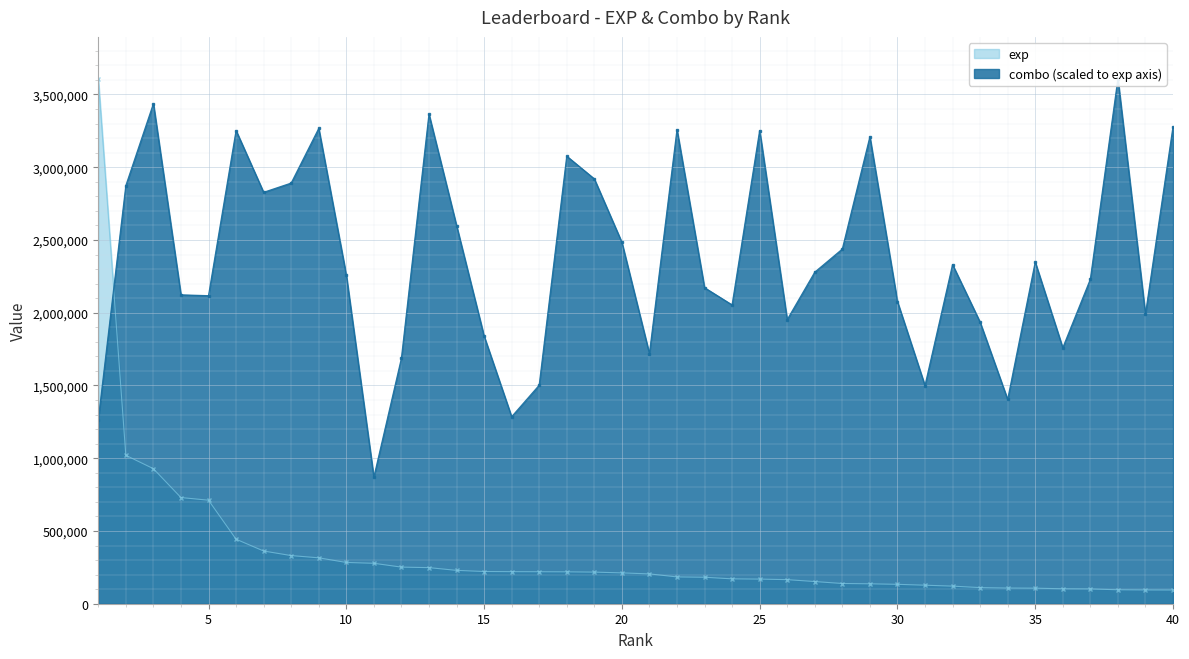

What is the spread (max minus min) of values at 28?

2298507.8